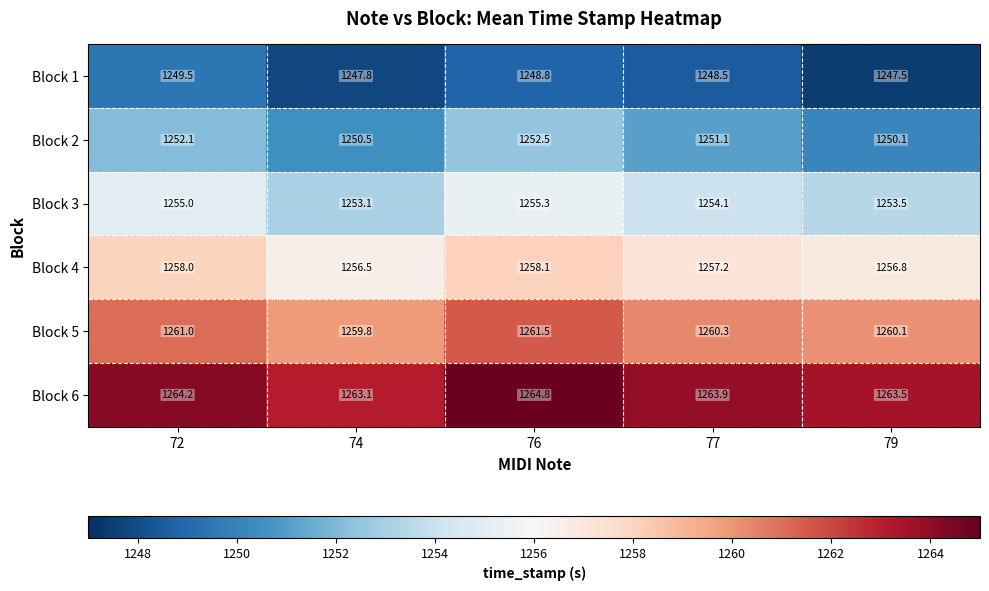

List the series in order of their overall mean, highest first.

Block 6, Block 5, Block 4, Block 3, Block 2, Block 1